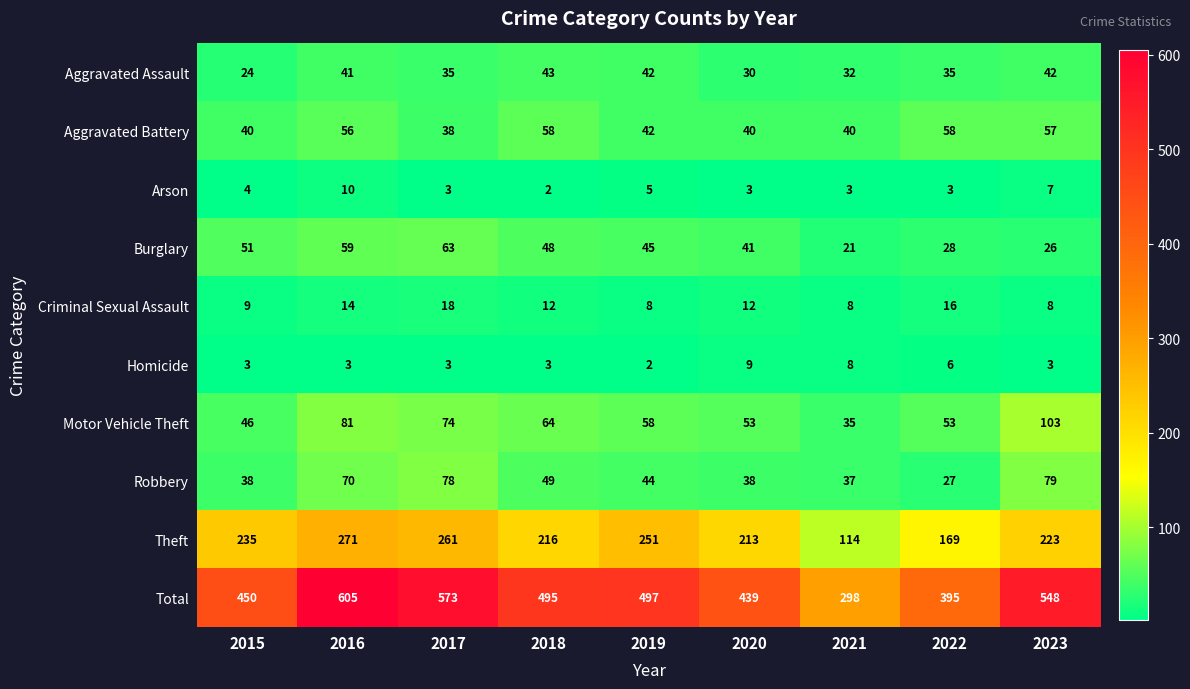

What is the minimum value for Motor Vehicle Theft?

35